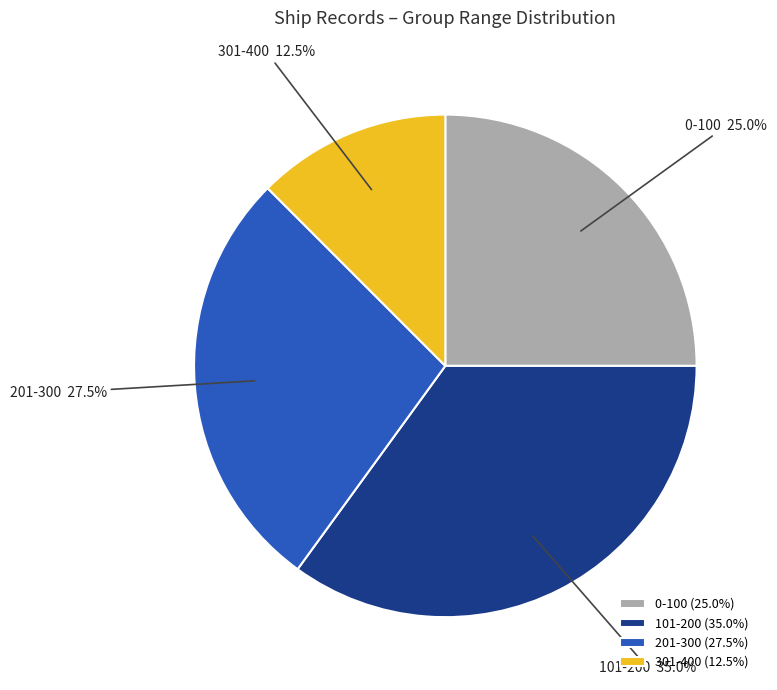

Is there a majority slice in this chart?

No